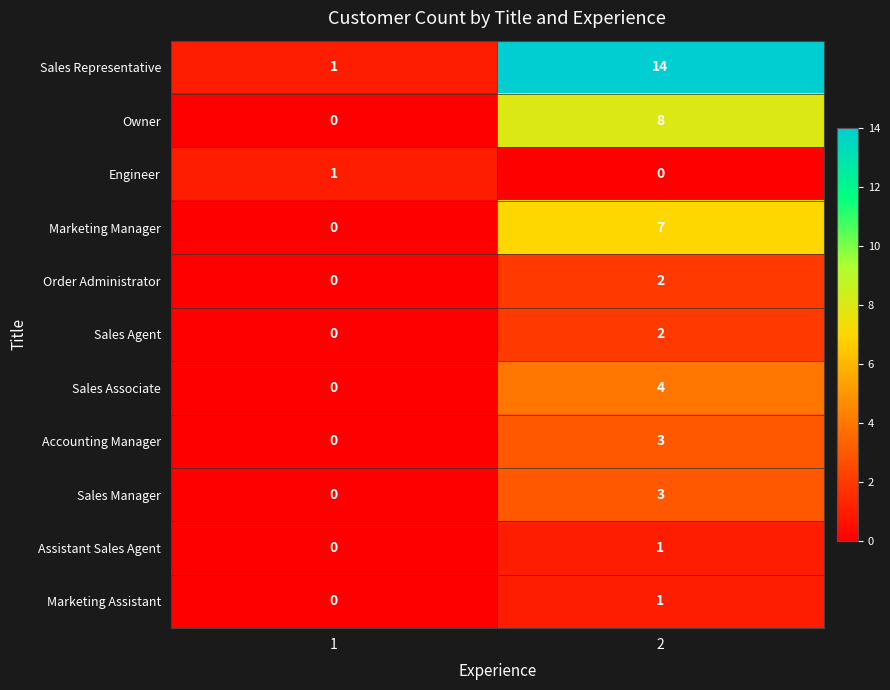

What is the sum of all Sales Representative values?

15